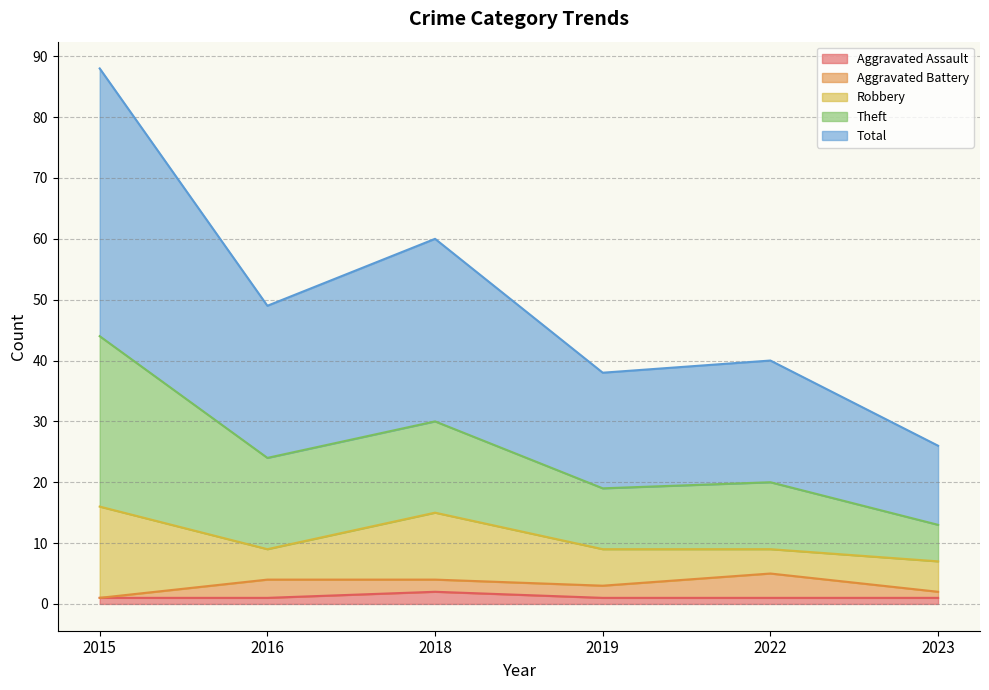

The Aggravated Assault series shows 1 at 2023. True or false?

True